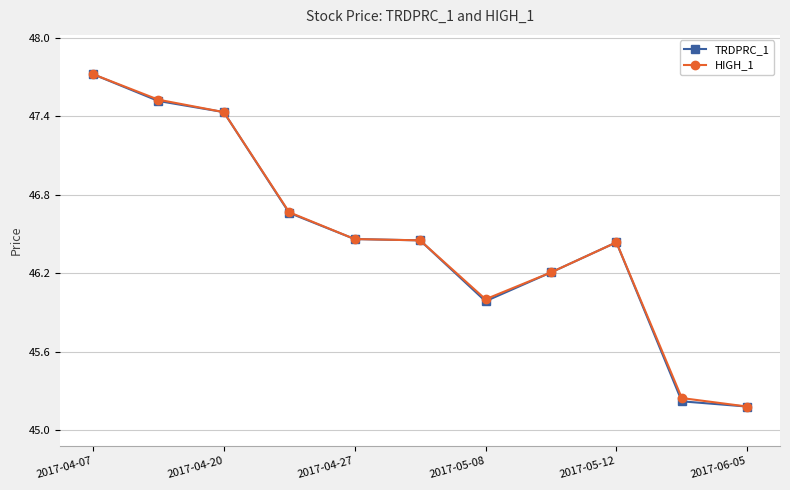

What is the difference between the maximum and minimum values in the HIGH_1 series?

2.5